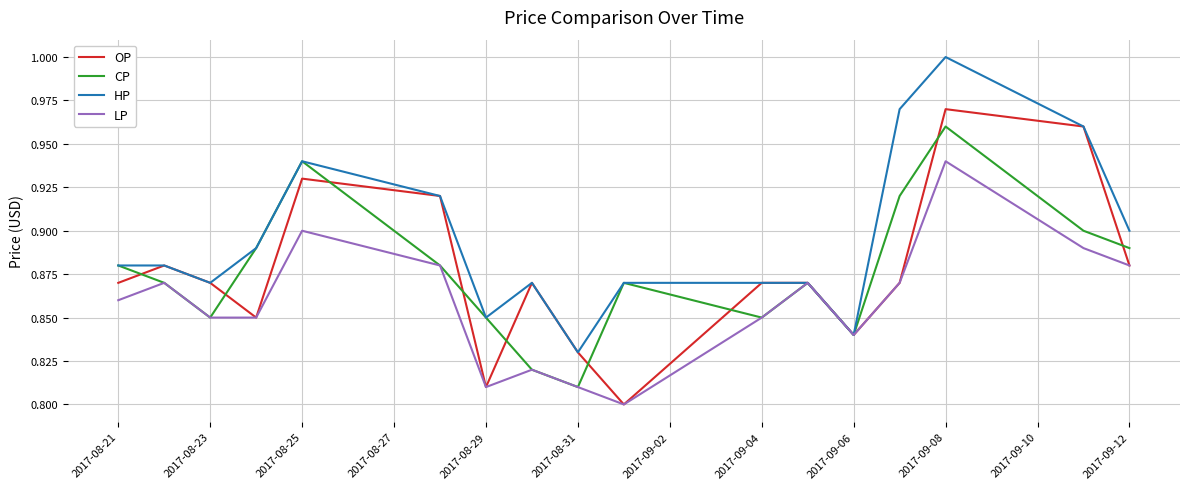

Which series has the largest total across all categories?

HP